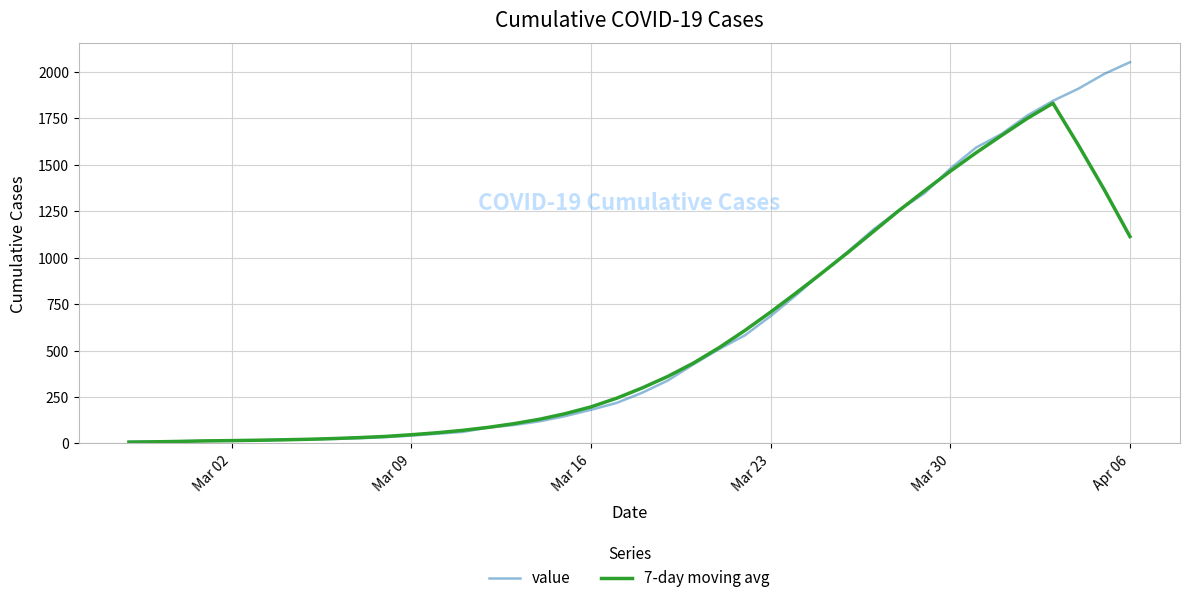

True or false: value and 7-day moving avg cross at least once.

True